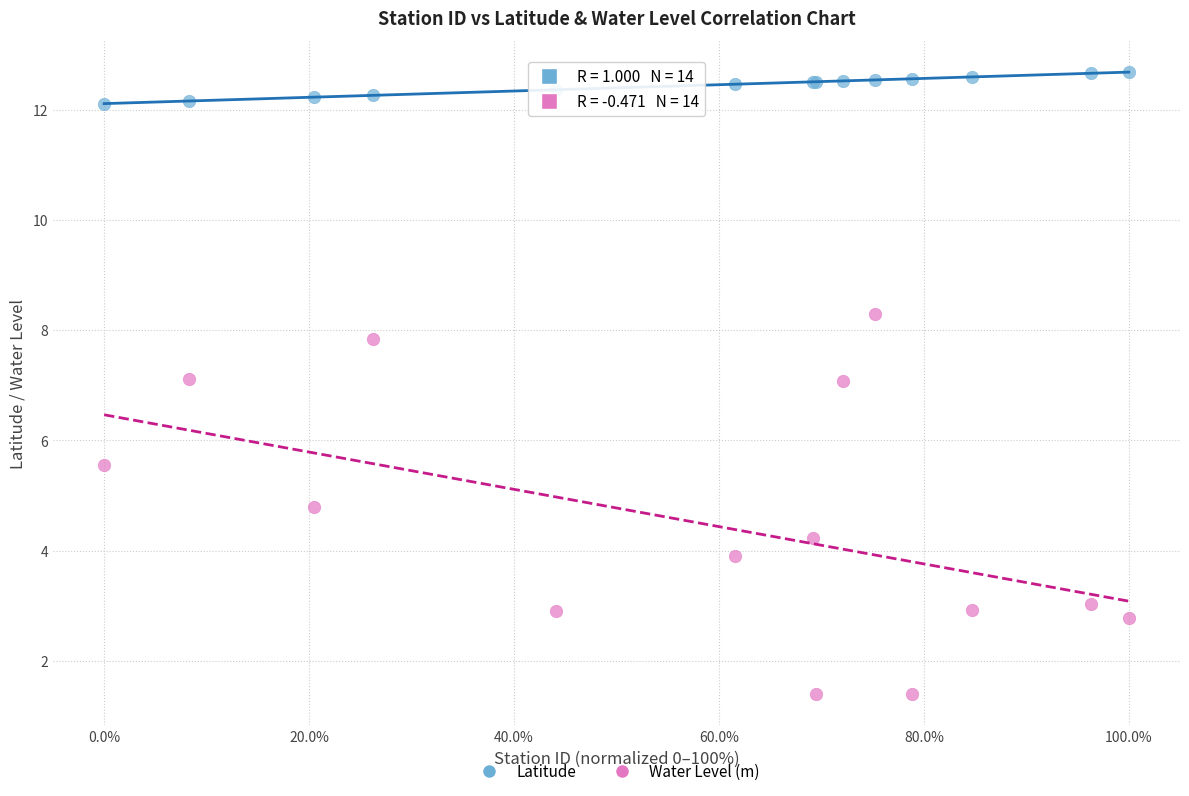

Which series contains the lowest Y value?

Water Level (m)